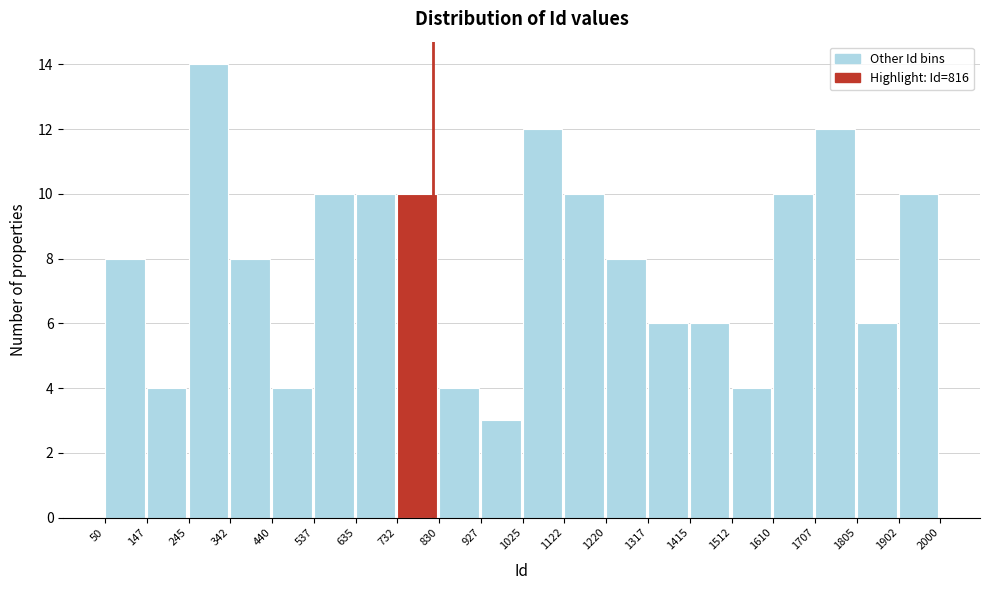

Reading left to right, transcribe this chart: for each bar, give the range it covers on the x-axis and its height. The values are not printed on the chart, so give them approximately, as read against the axis.

50 to 147: 8
147 to 245: 4
245 to 342: 14
342 to 440: 8
440 to 537: 4
537 to 635: 10
635 to 732: 10
732 to 830: 10
830 to 927: 4
927 to 1025: 3
1025 to 1122: 12
1122 to 1220: 10
1220 to 1317: 8
1317 to 1415: 6
1415 to 1512: 6
1512 to 1610: 4
1610 to 1707: 10
1707 to 1805: 12
1805 to 1902: 6
1902 to 2000: 10